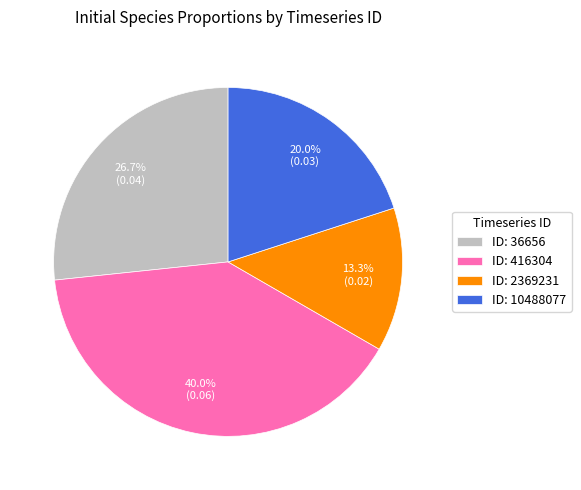

Rank the categories by value from highest to lowest.

ID: 416304, ID: 36656, ID: 10488077, ID: 2369231